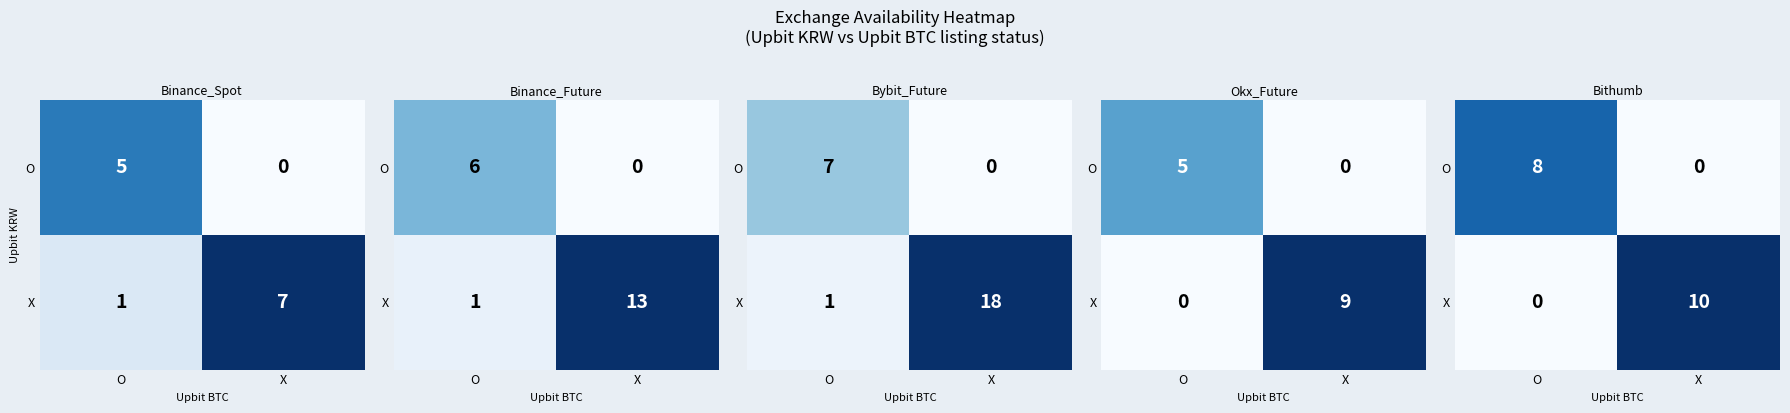

True or false: O has a value of 4 at X.

False